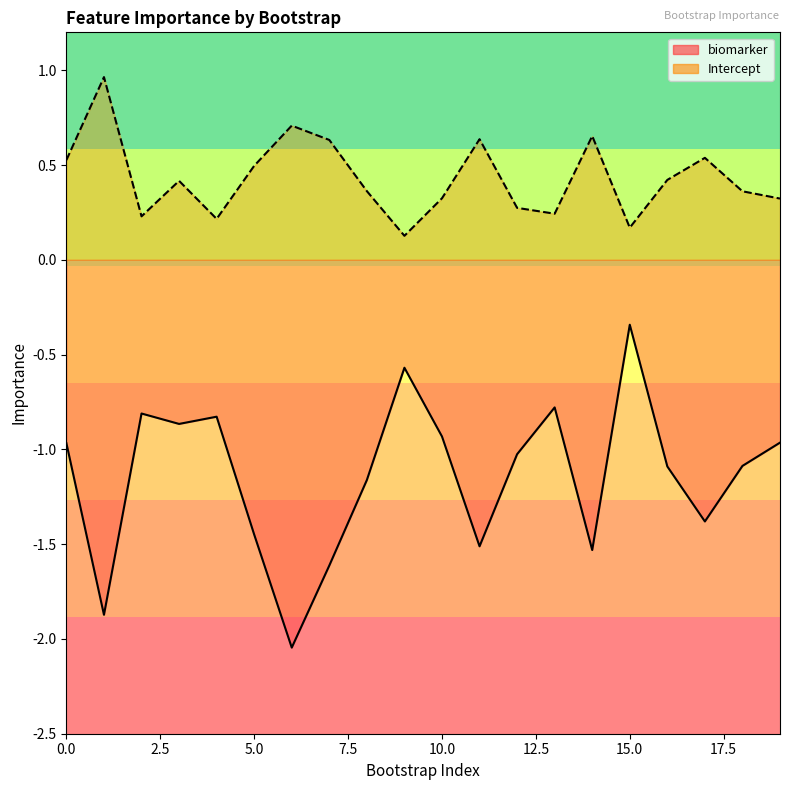

What is the spread (max minus min) of values at 18?

1.4